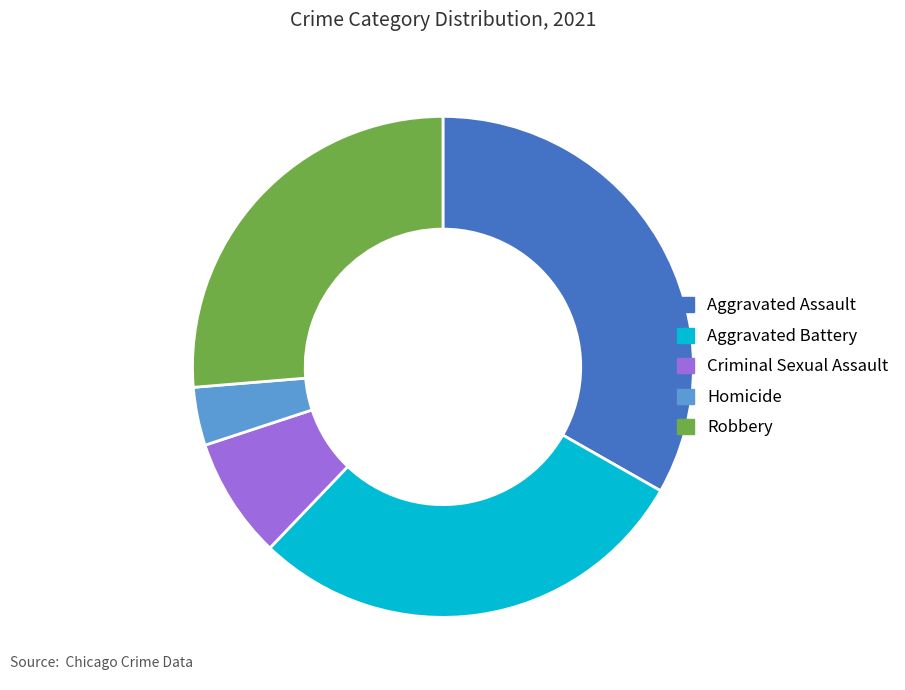

Combined, do Aggravated Assault and Aggravated Battery account for over 50%?

Yes